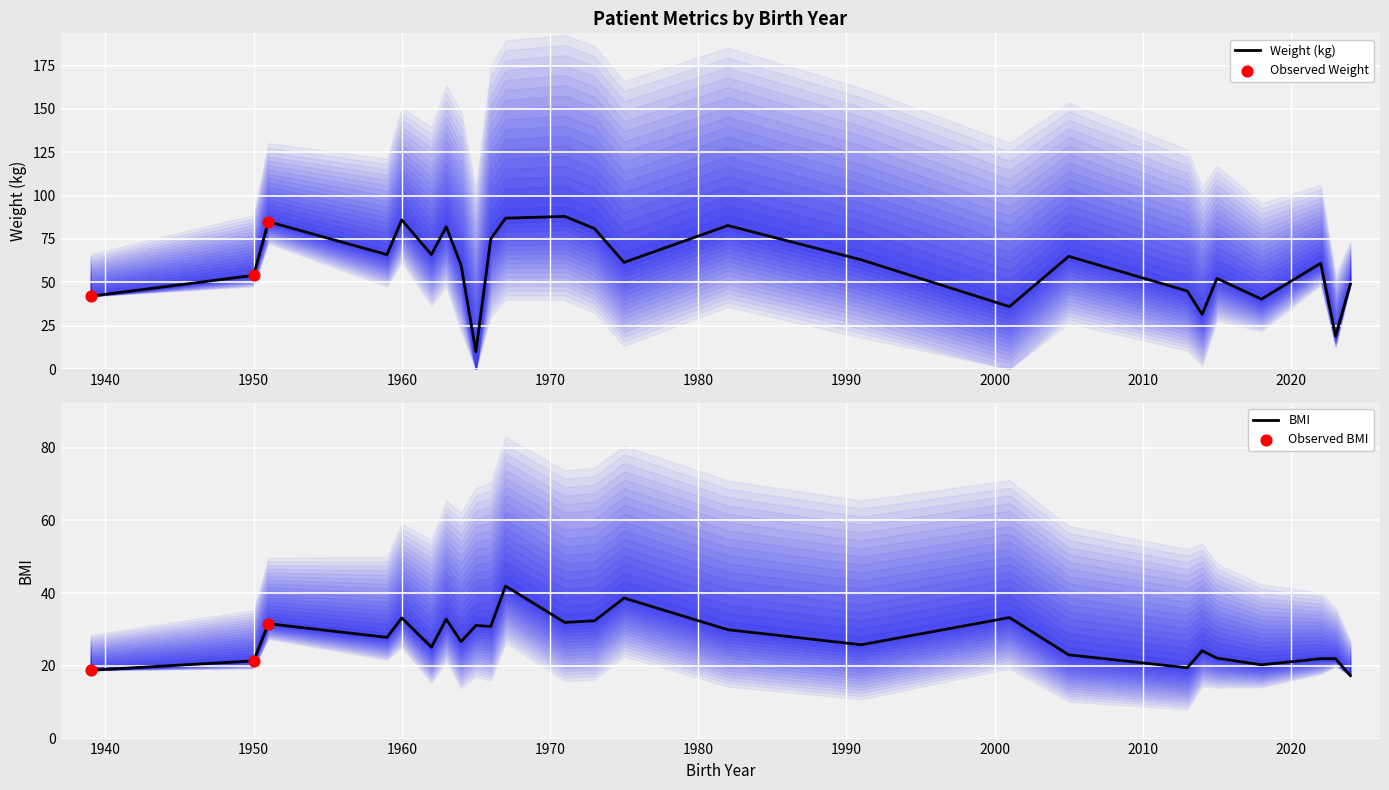

Which series has the largest Y range (max minus min)?

peso